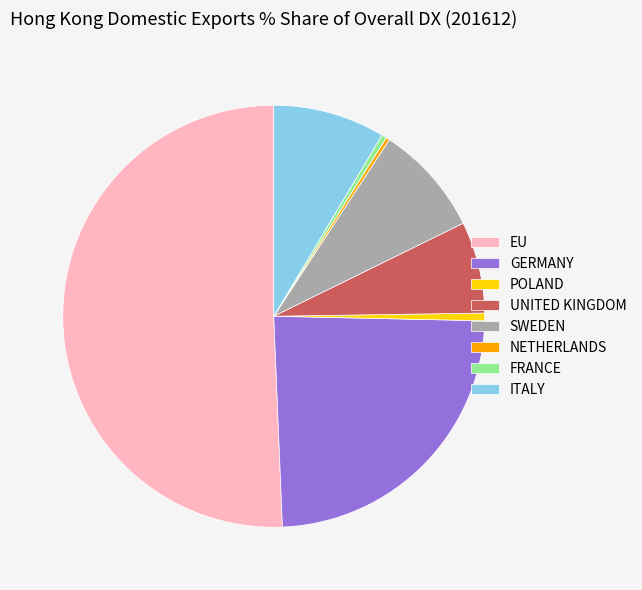

What is the largest slice in the pie chart?

EU